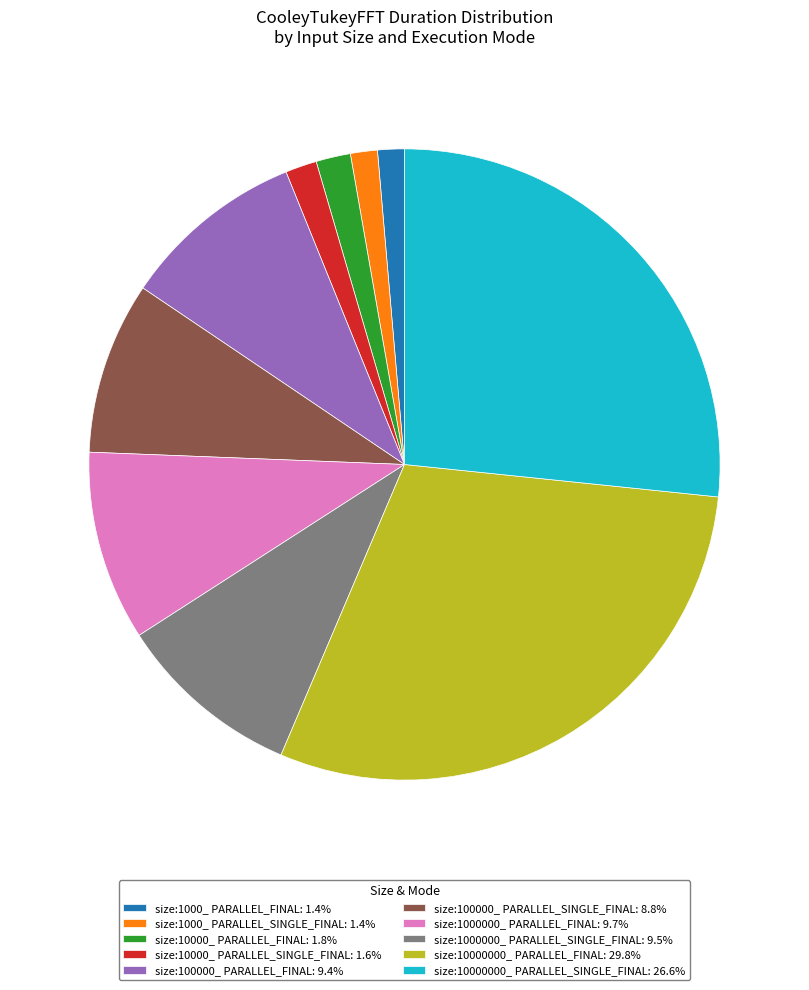

Is the sum of size:1000000_ PARALLEL_SINGLE_FINAL and size:100000_ PARALLEL_FINAL greater than half?

No